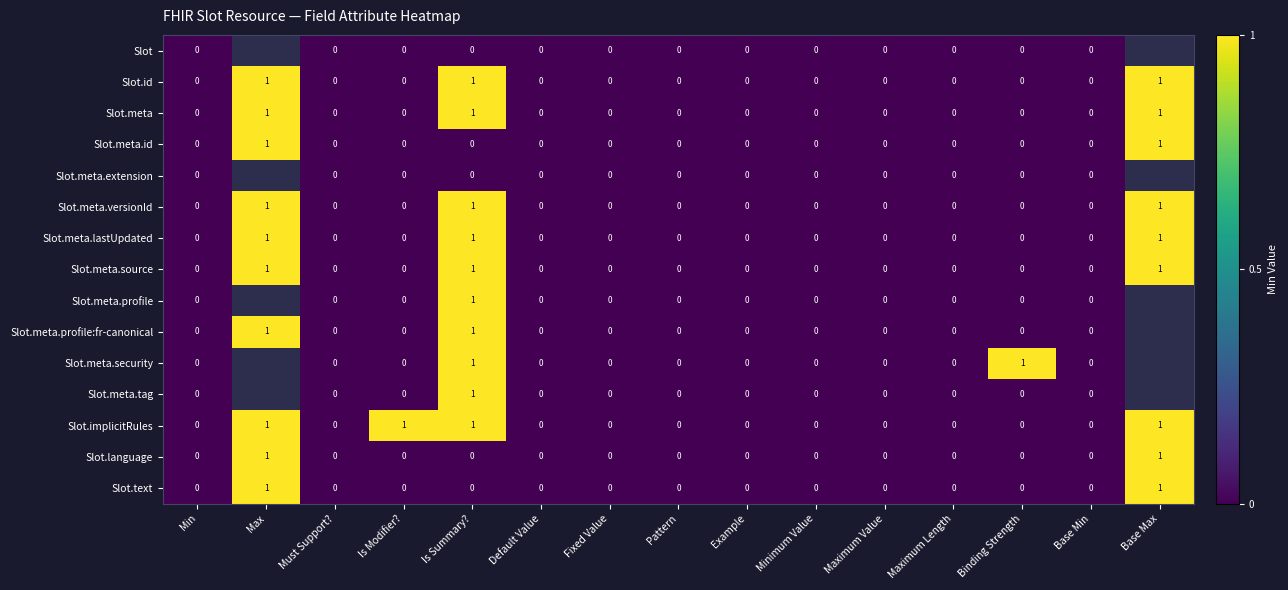

Is it true that Slot.id equals 1 at Is Summary??

True